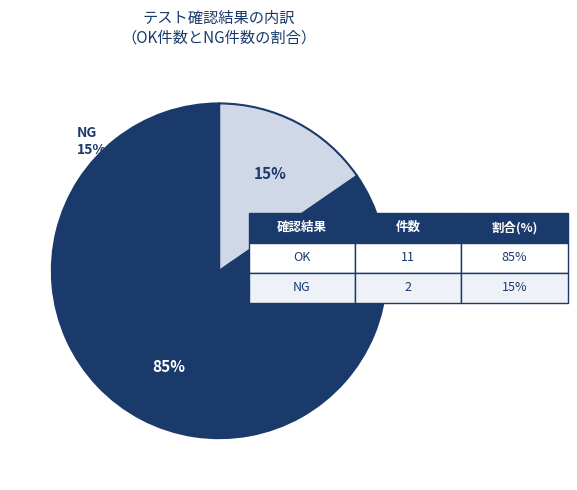

To the nearest percent, what is the average slice percentage?

50%